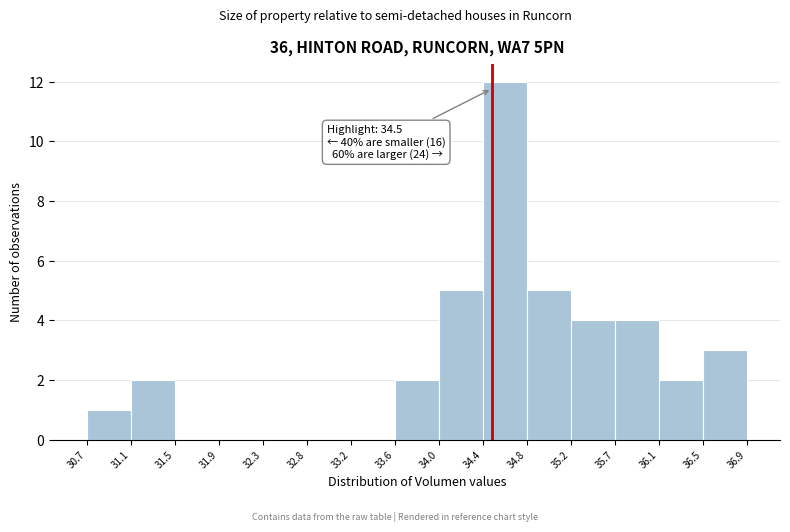

Which range on the x-axis has the tallest bar?

34.4 to 34.8